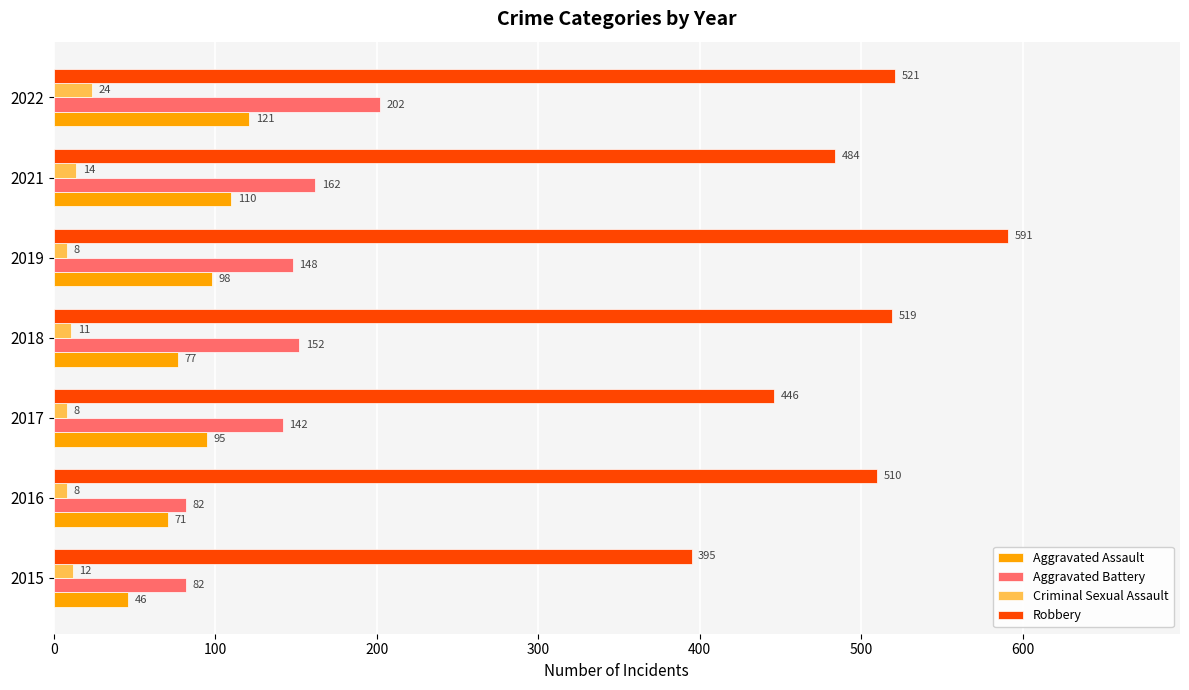

At which label is Criminal Sexual Assault closest to 16?

2021